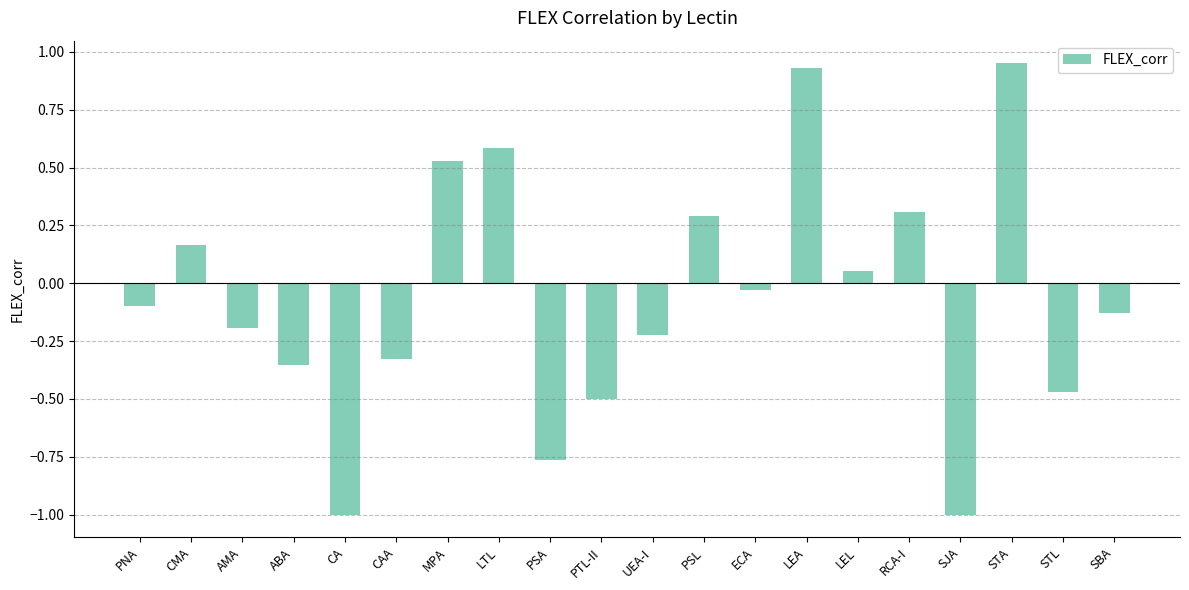

What is the label of the 17th bar from the left?

SJA